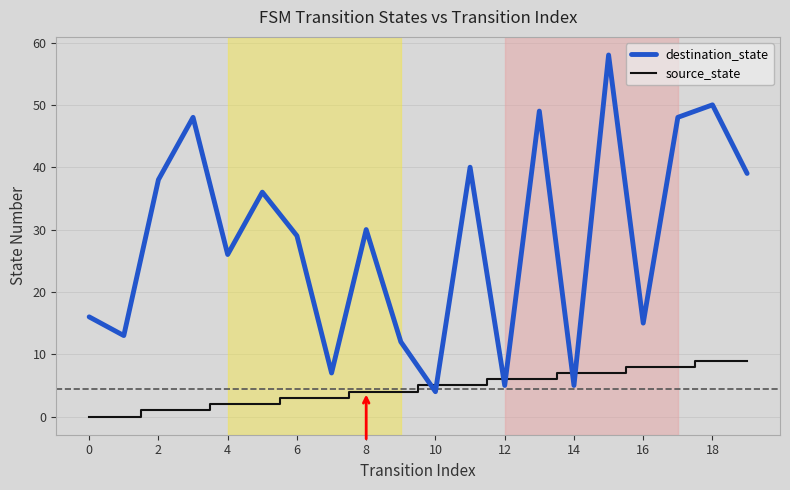

Which series has the widest spread of values?

destination_state